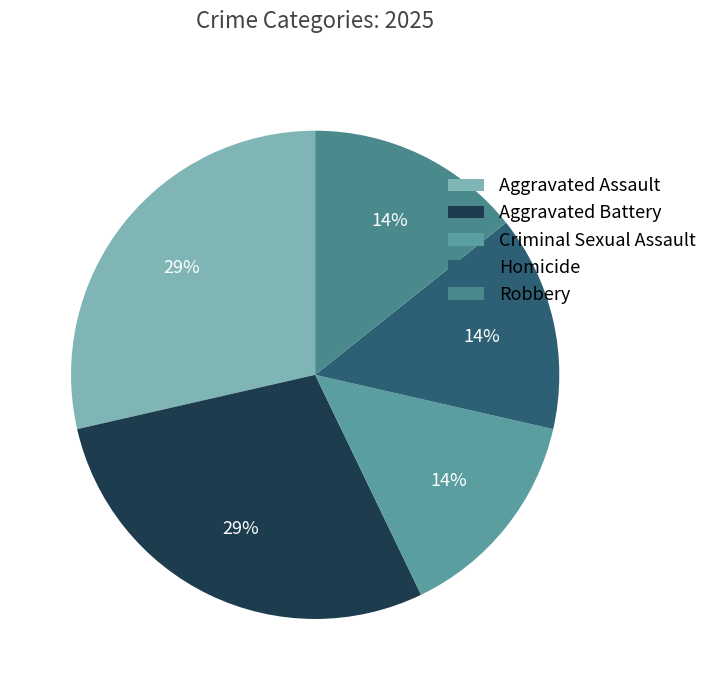

To the nearest percent, what is the difference between the largest and smallest slice percentages?

14%